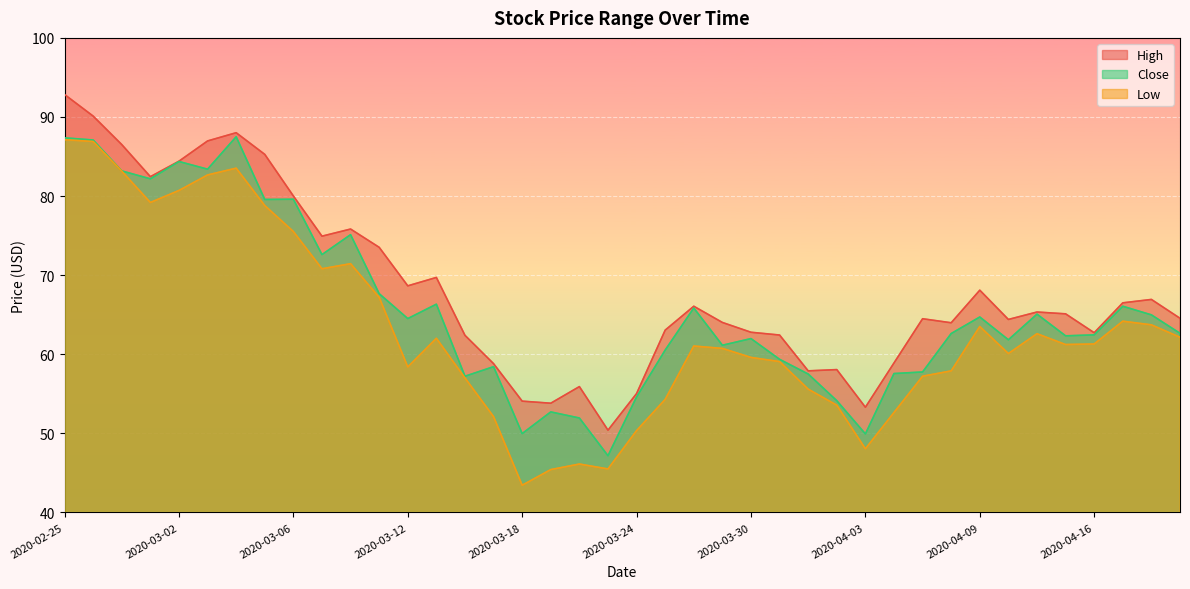

Which series has the largest total across all categories?

High